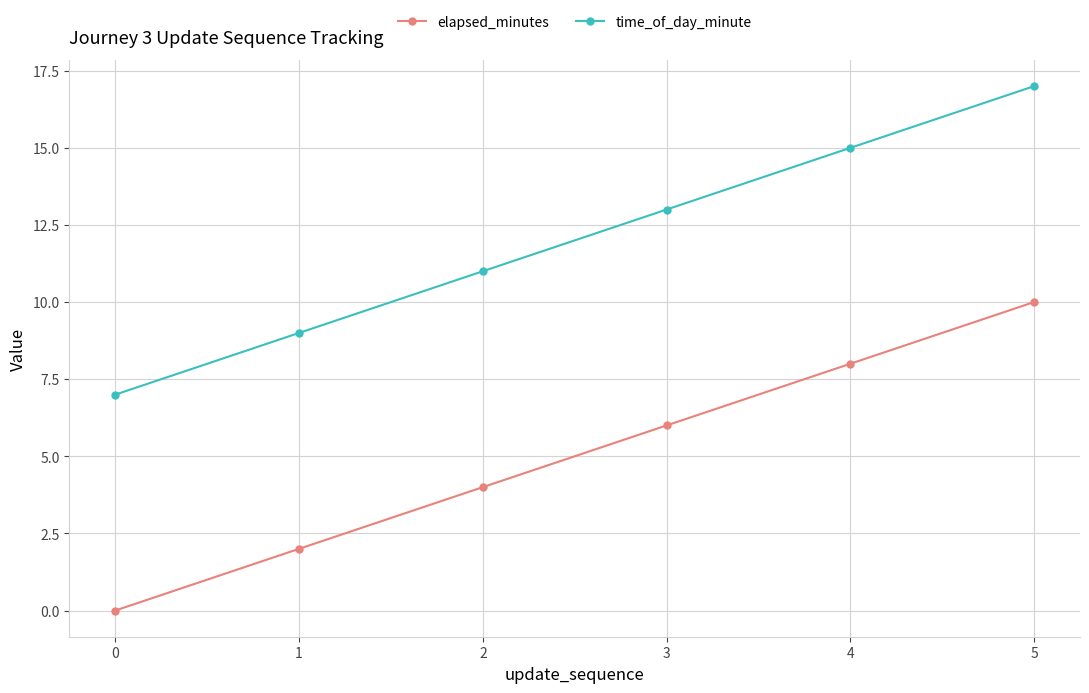

What is the total value across all series at 4?

23